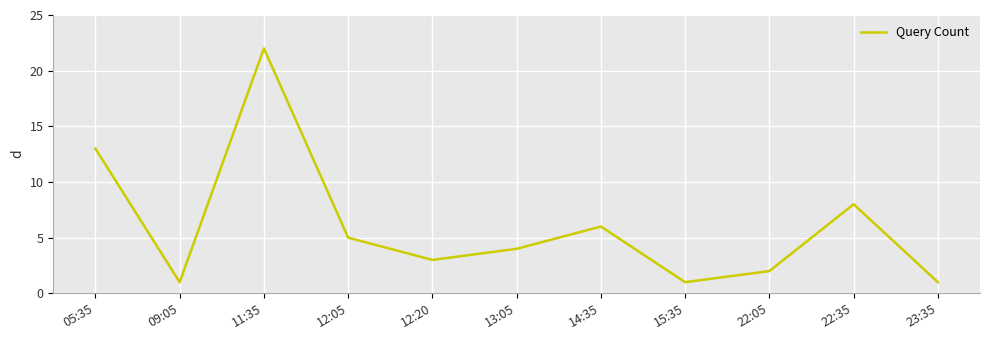

What is the average value?

6